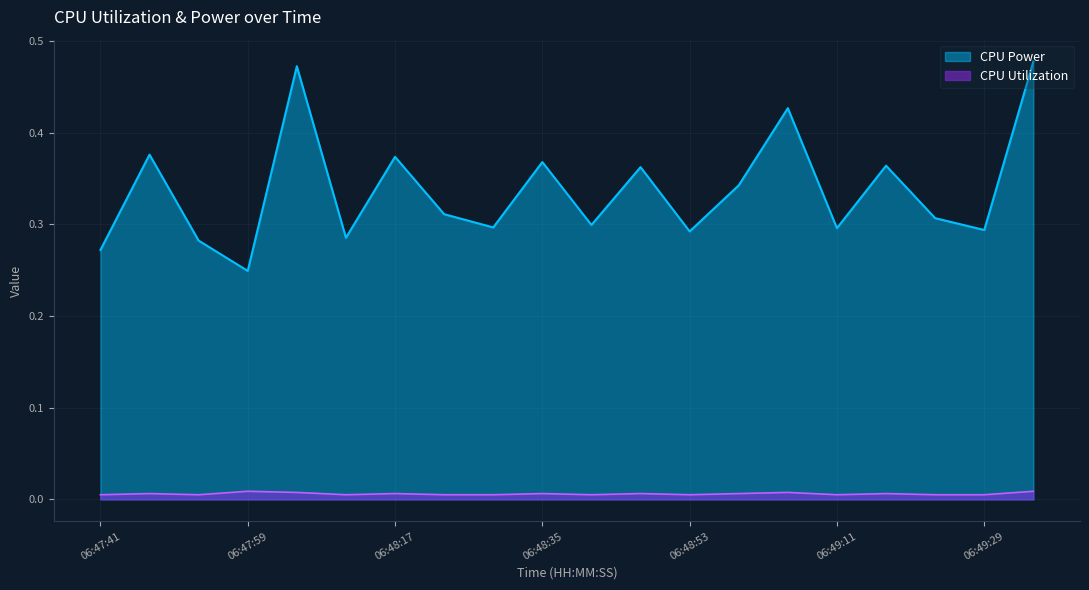

True or false: CPU Power and CPU Utilization intersect in this chart.

False